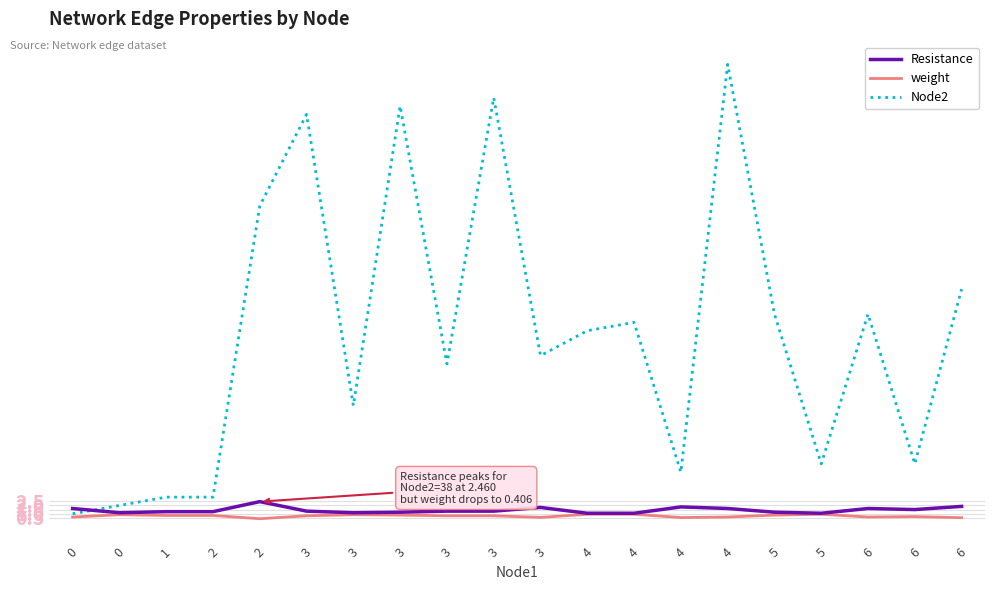

The Node2 series shows 55.0 at 4. True or false?

True